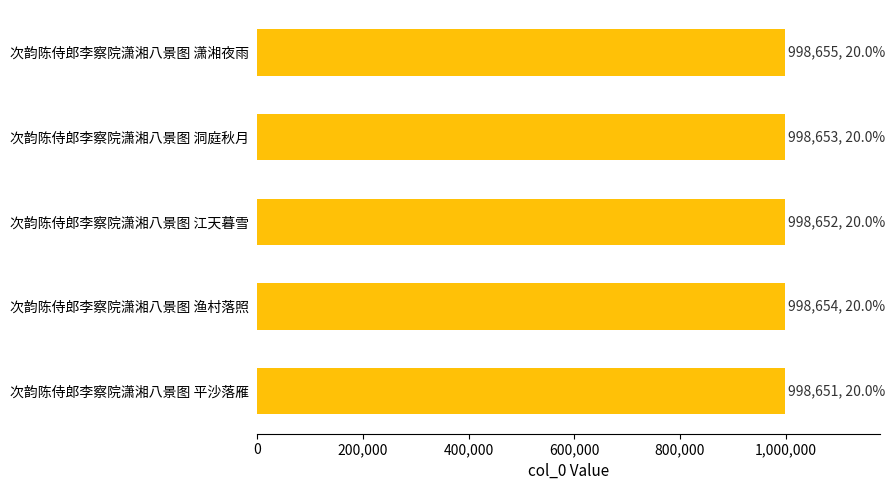

Read the value at 次韵陈侍郎李察院潇湘八景图 渔村落照.

998654